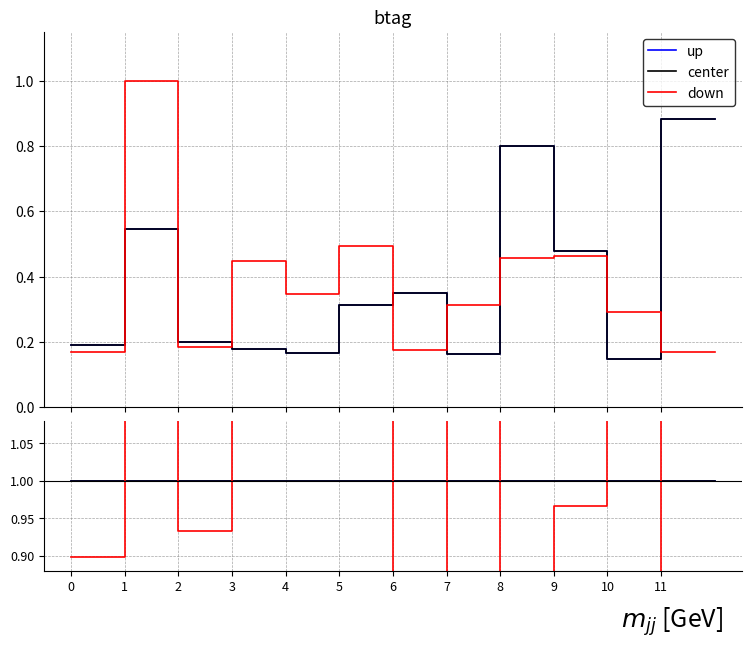

Which series has the largest total across all categories?

down